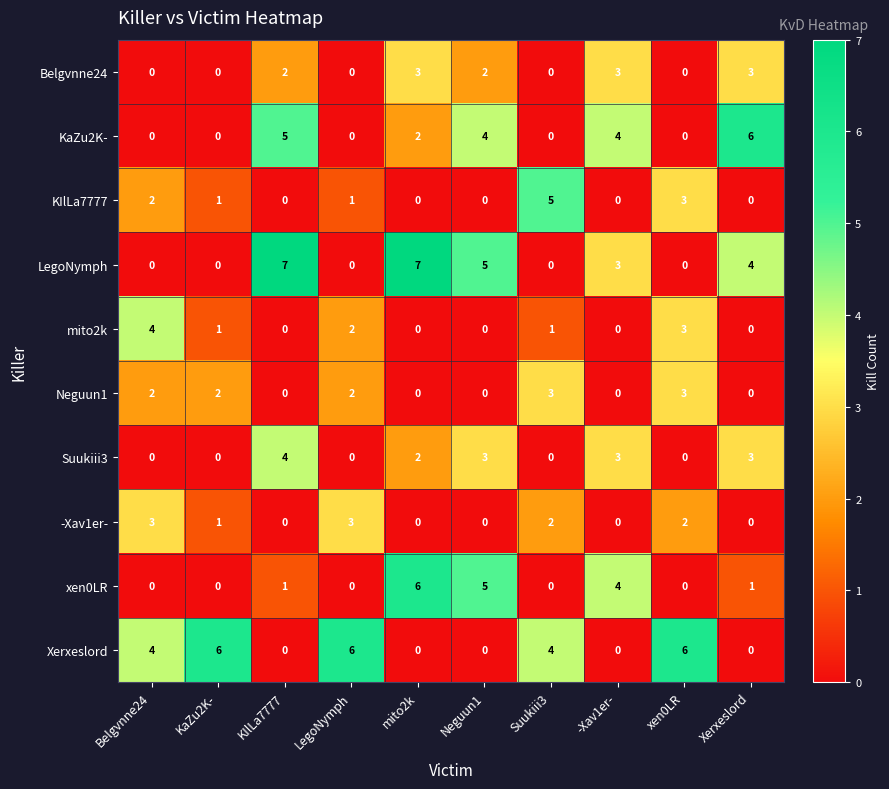

True or false: KIlLa7777 has a value of 0 at LegoNymph.

False